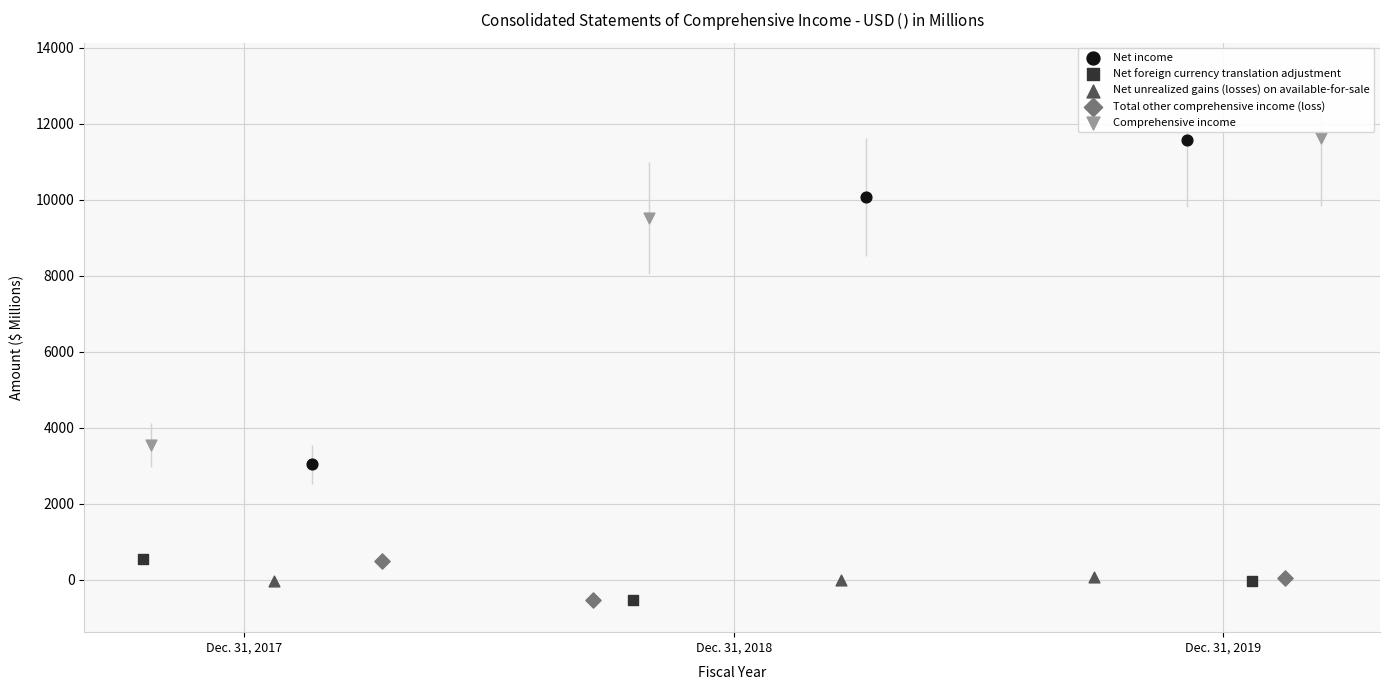

Which series has the widest spread of Y values?

Net income